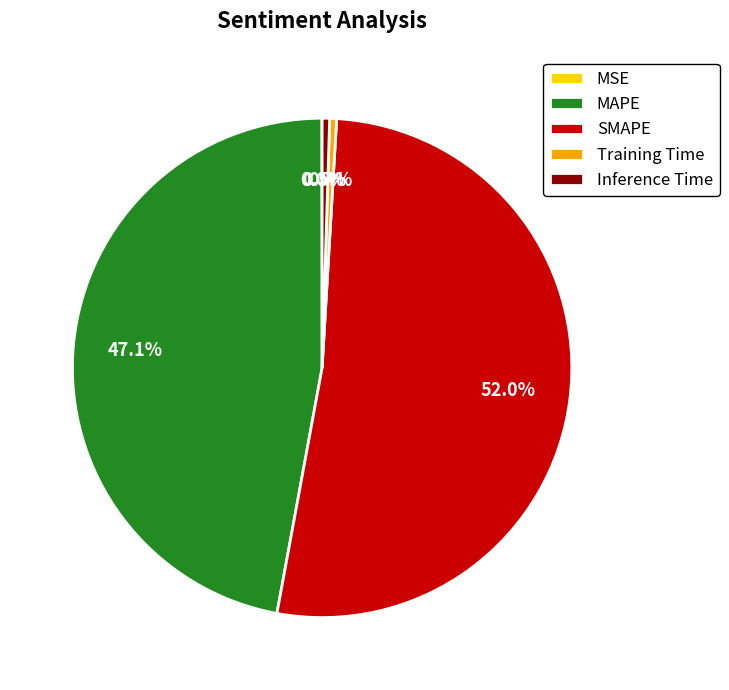

To the nearest percent, what is the average slice percentage?

20%